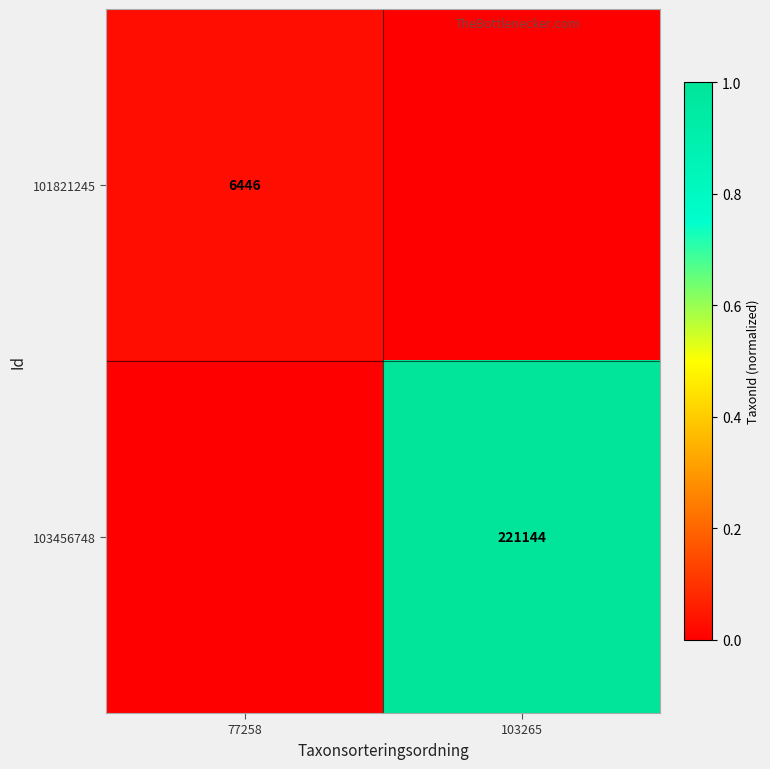

The value of 101821245 at 77258 is 10262. True or false?

False